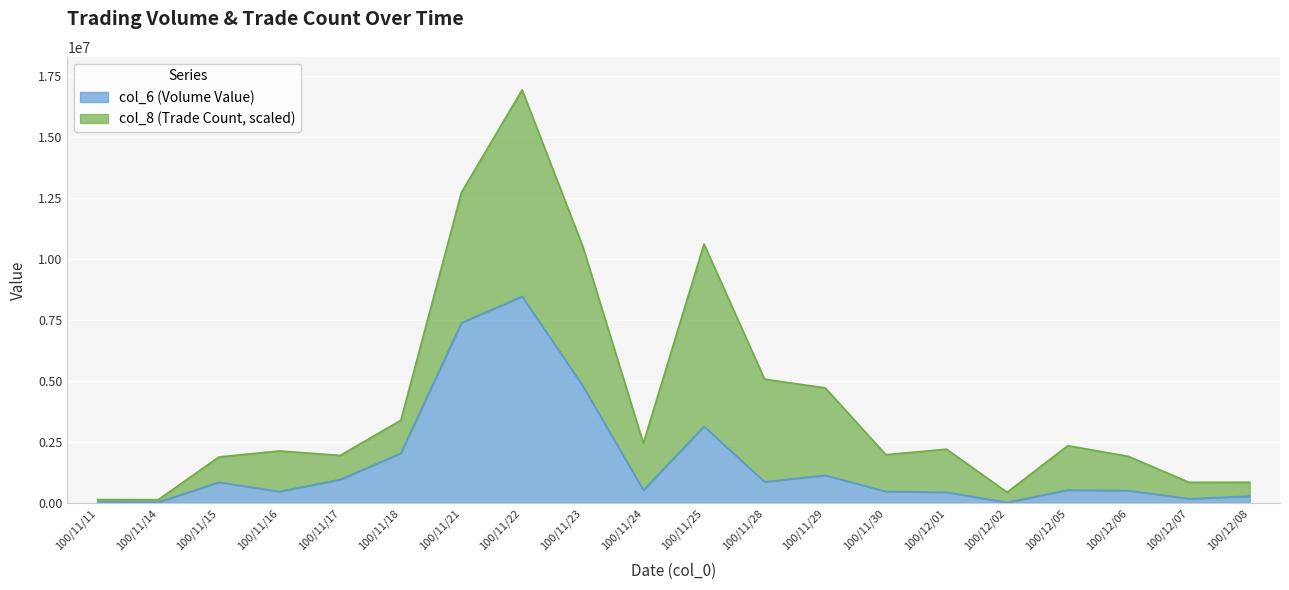

List the labels in order of value, largest first.

100/11/22, 100/11/21, 100/11/23, 100/11/25, 100/11/18, 100/11/29, 100/11/17, 100/11/28, 100/11/15, 100/12/05, 100/11/24, 100/12/06, 100/11/30, 100/11/16, 100/12/01, 100/12/08, 100/12/07, 100/11/11, 100/11/14, 100/12/02